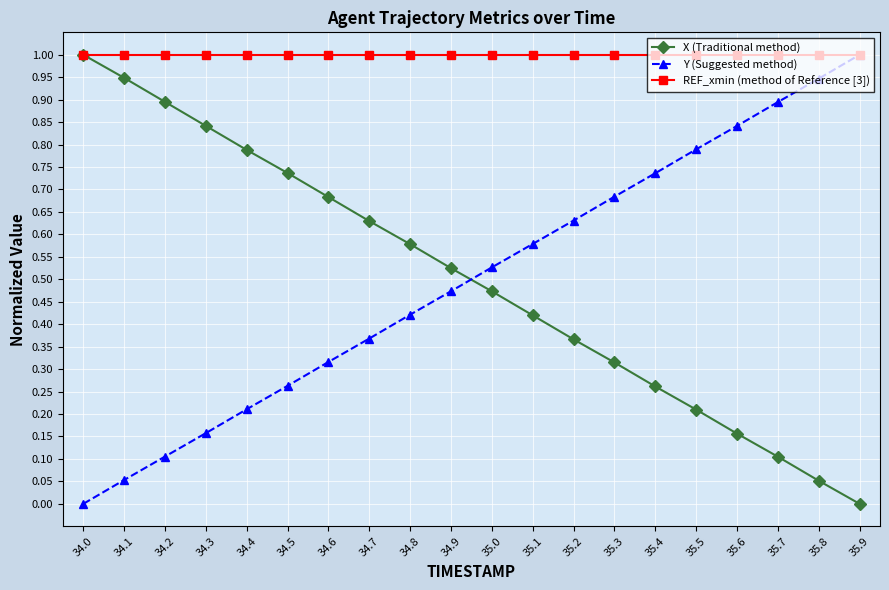

The X (Traditional method) series shows 0.2 at 34.0. True or false?

False